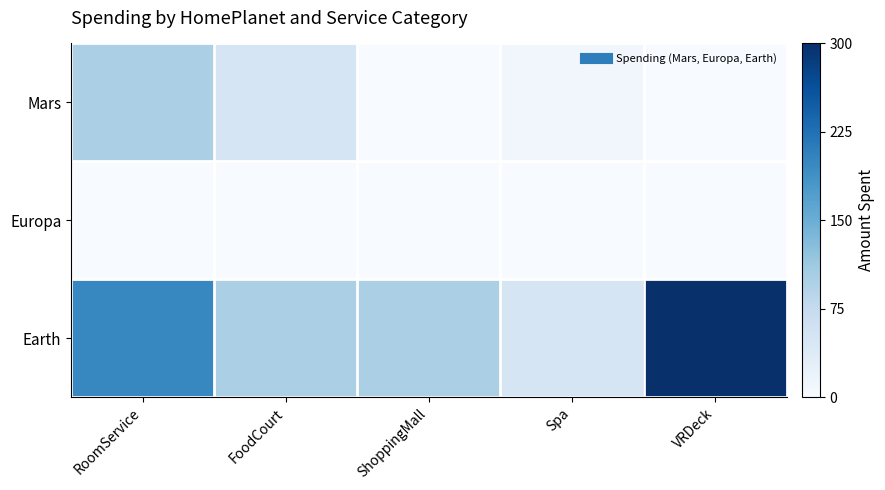

Rank the series at RoomService from lowest to highest value.

Europa, Mars, Earth